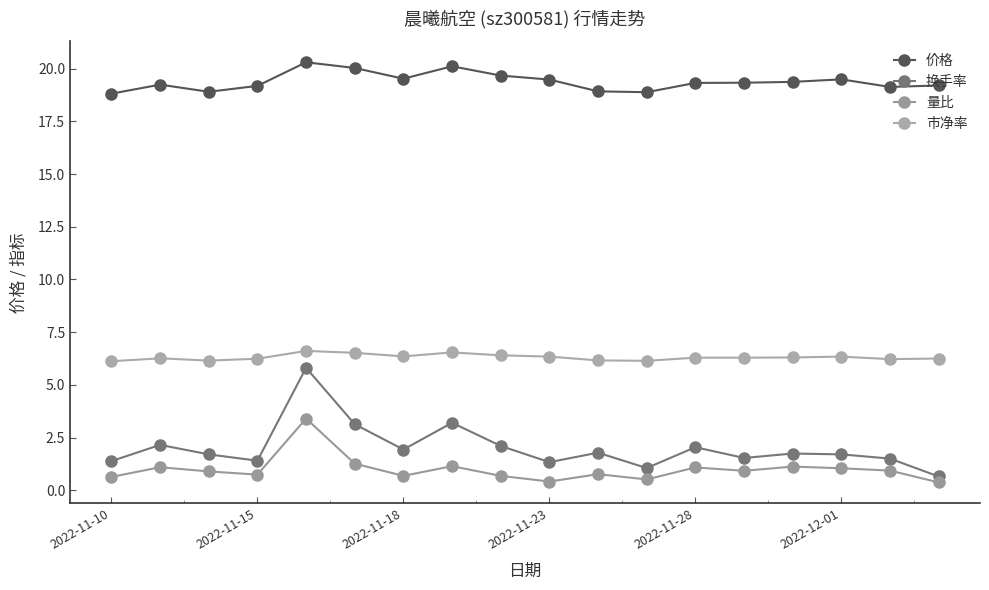

How many lines are shown in the chart?

4